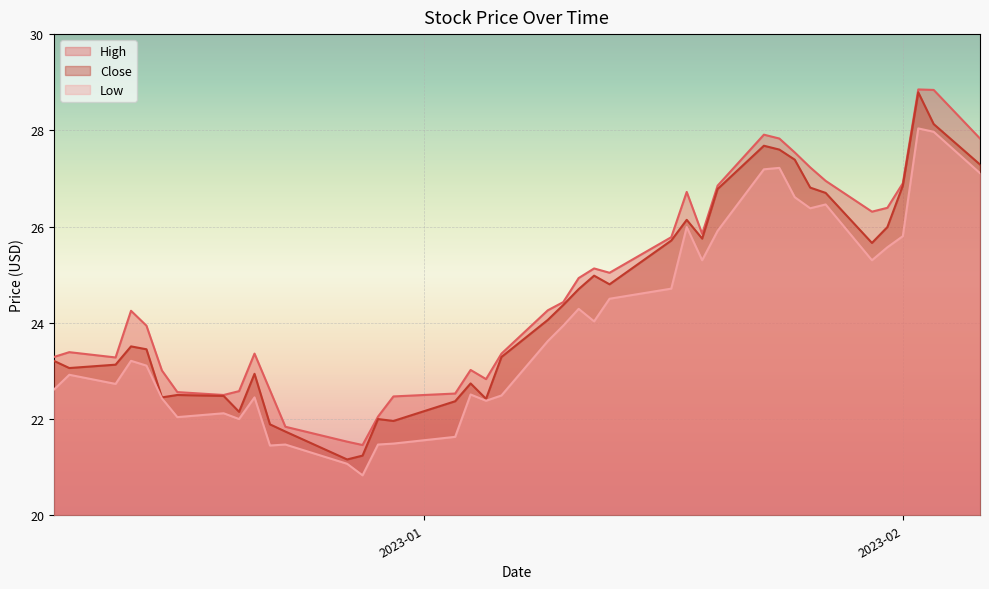

Which series has the largest total across all categories?

High